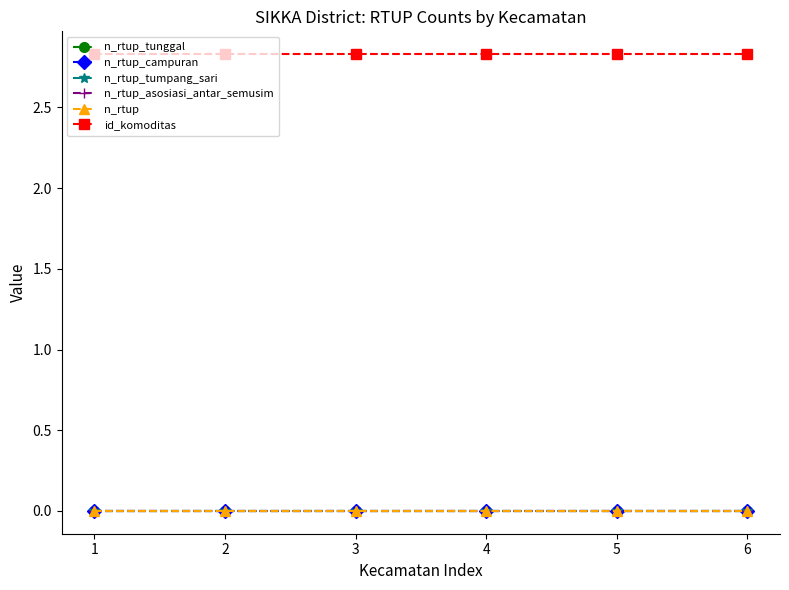

Which series has the widest spread of values?

n_rtup_tunggal